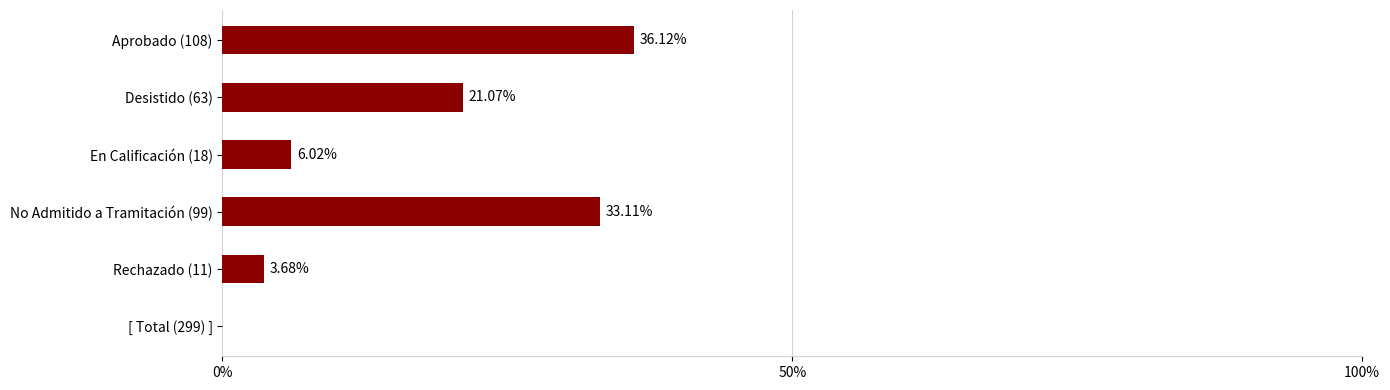

List the labels in order of value, largest first.

Aprobado (108), No Admitido a Tramitación (99), Desistido (63), En Calificación (18), Rechazado (11)